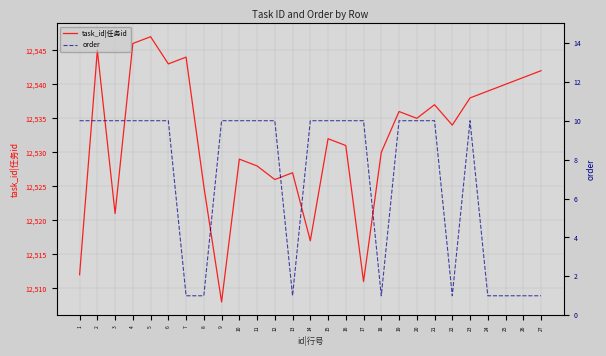

What is the smallest value displayed?

1